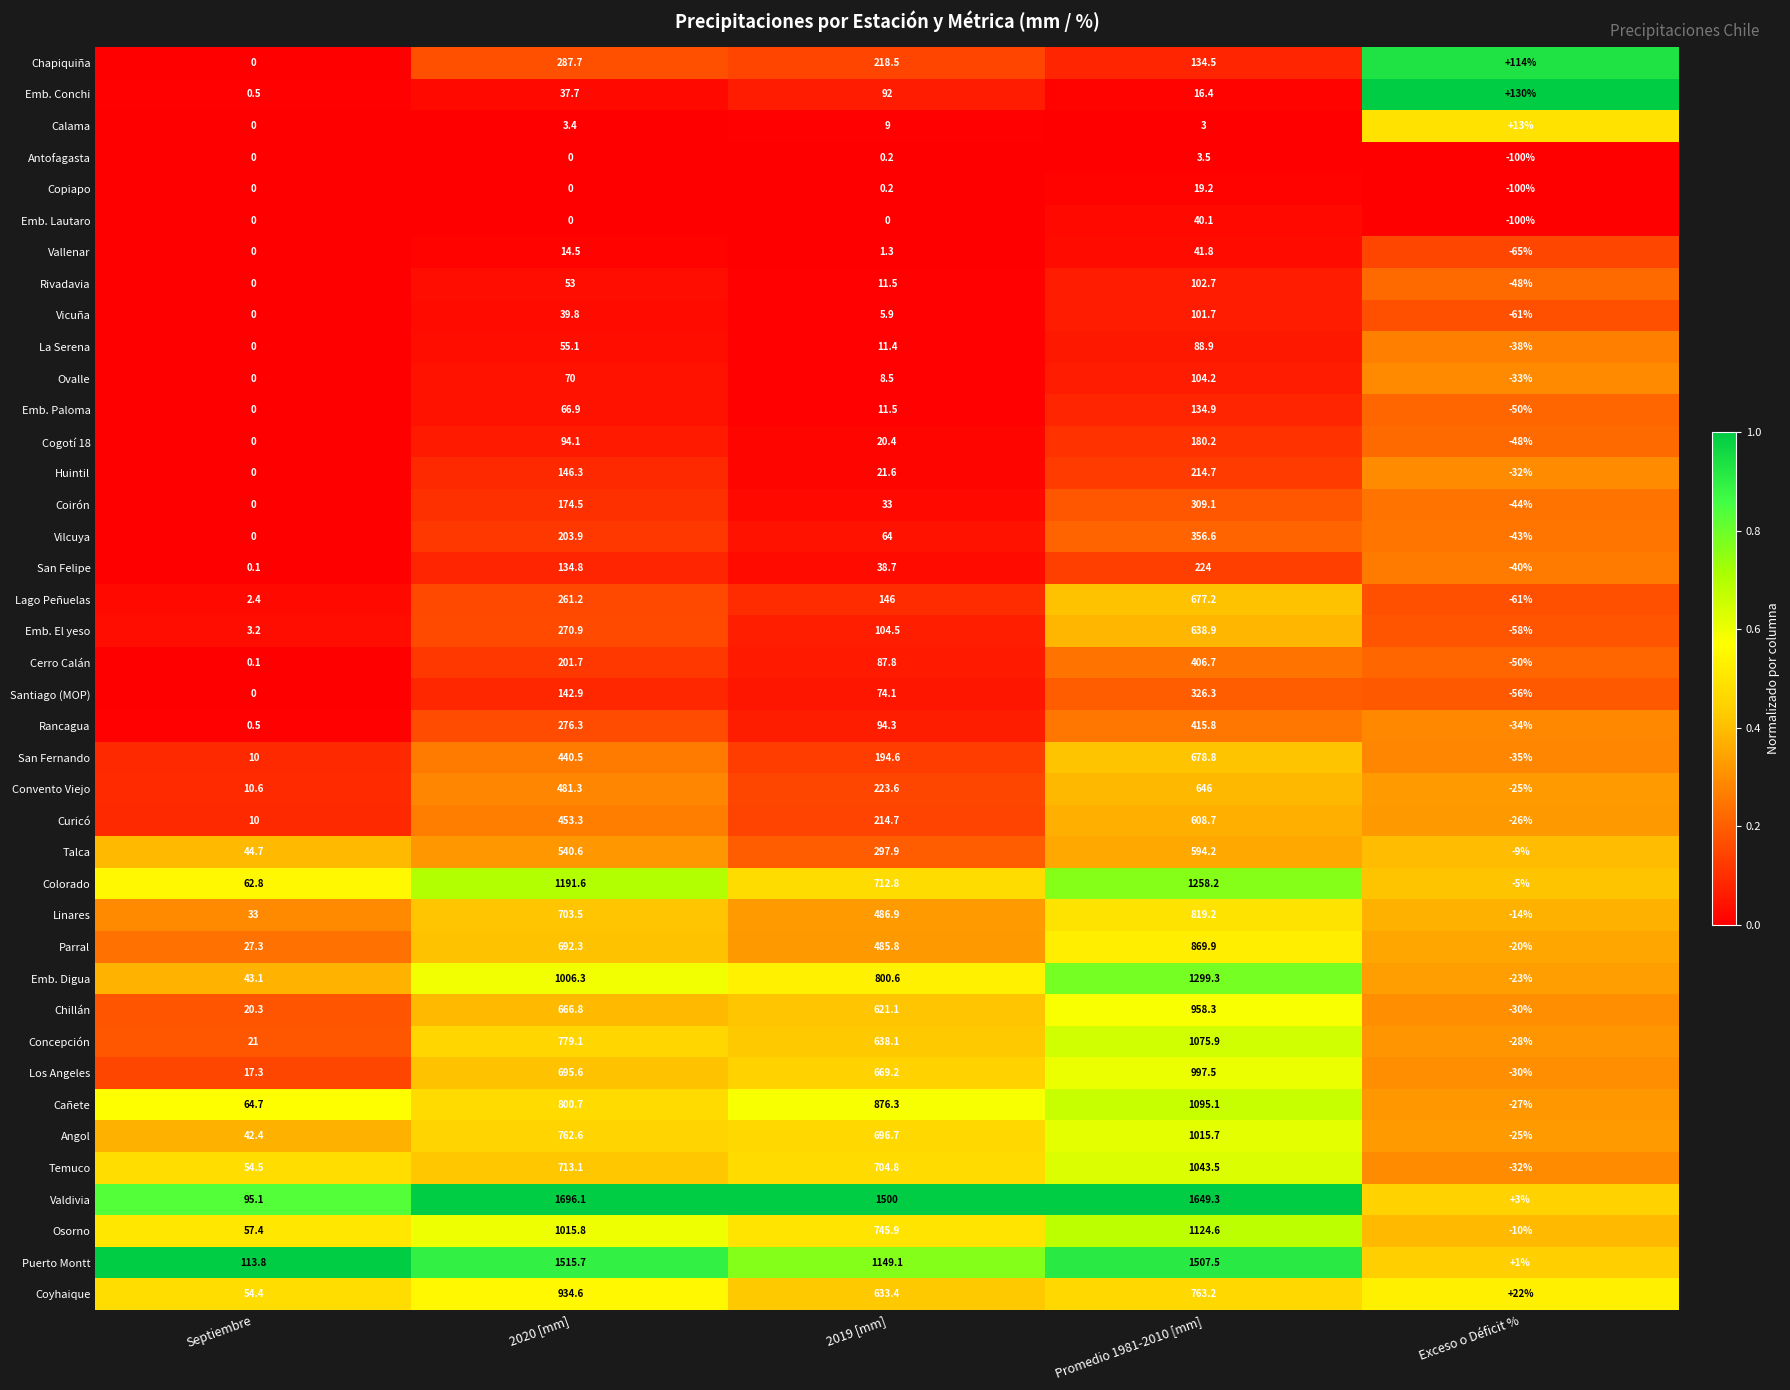

Is it true that Convento Viejo equals 728.5 at 2020 [mm]?

False